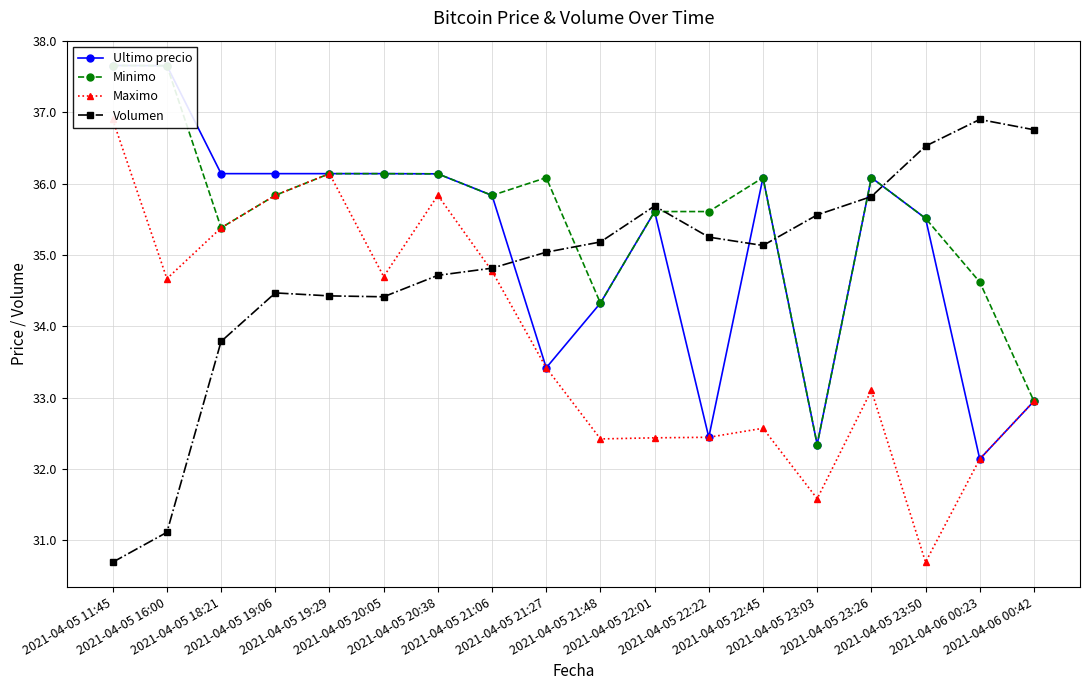

The value of Maximo at 2021-04-05 20:38 is 35.8. True or false?

True